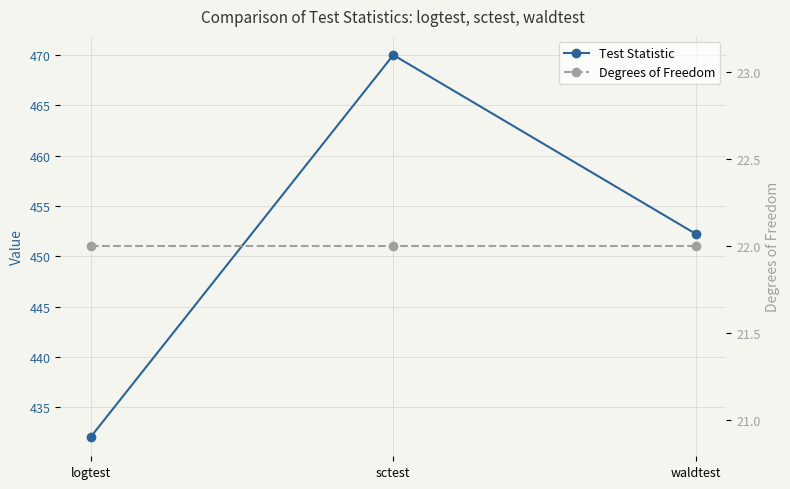

Which series has the largest range (max minus min)?

Test Statistic